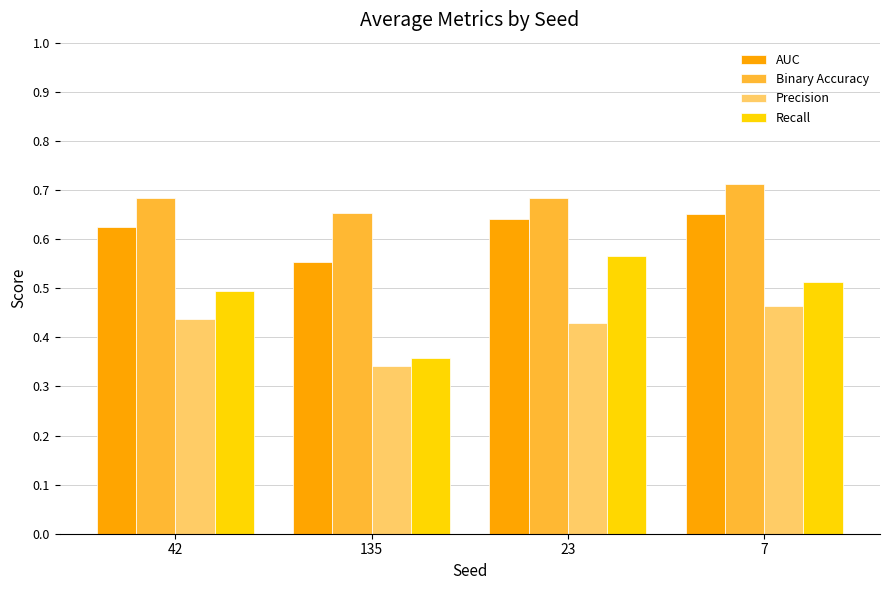

Count the AUC values in the range 0 to 1.

4